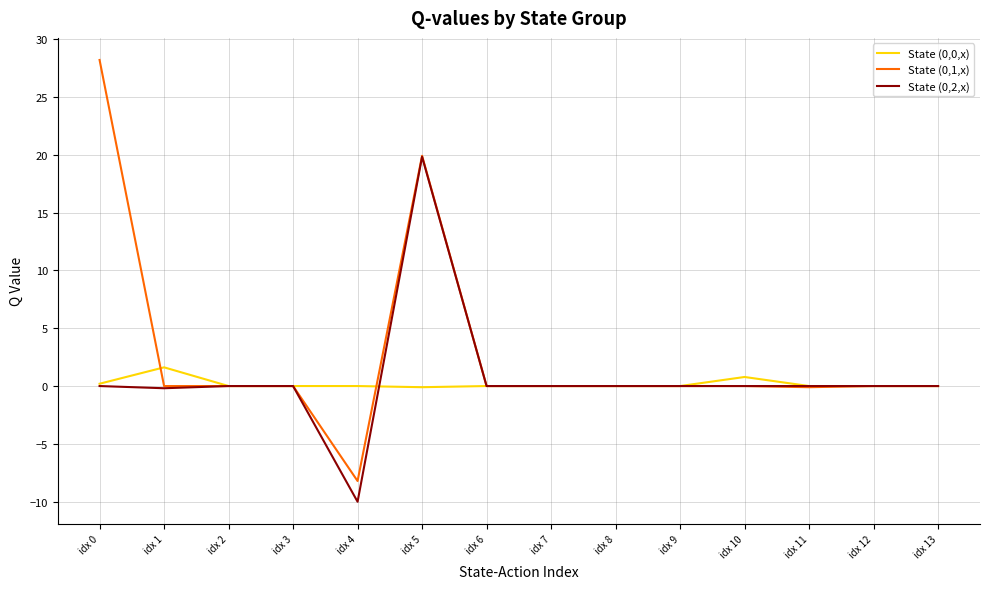

The State (0,2,x) series shows 0.0 at idx 7. True or false?

True